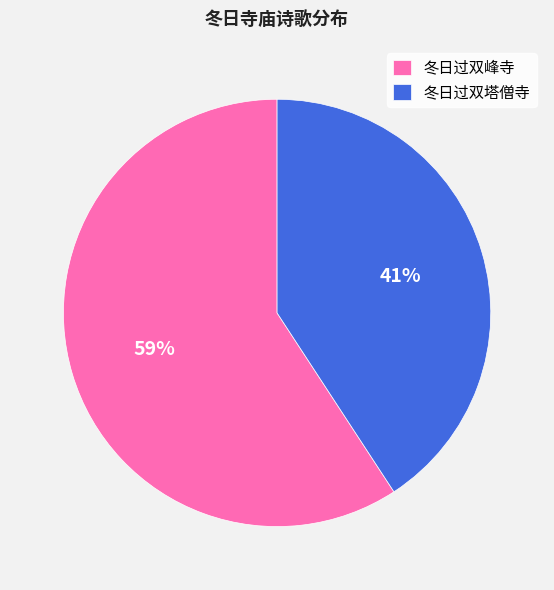

Does 冬日过双塔僧寺 account for over 50% of the chart?

No